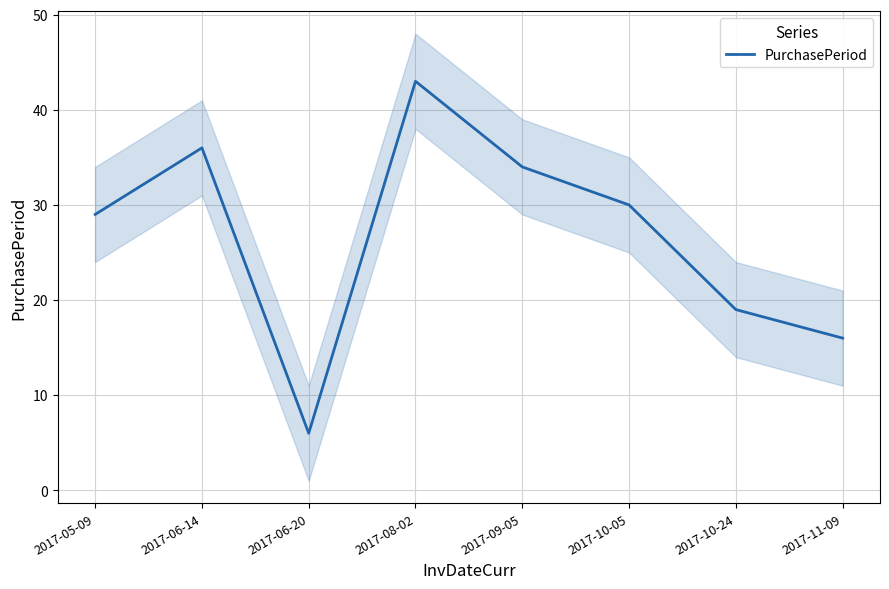

What is the average value?

27